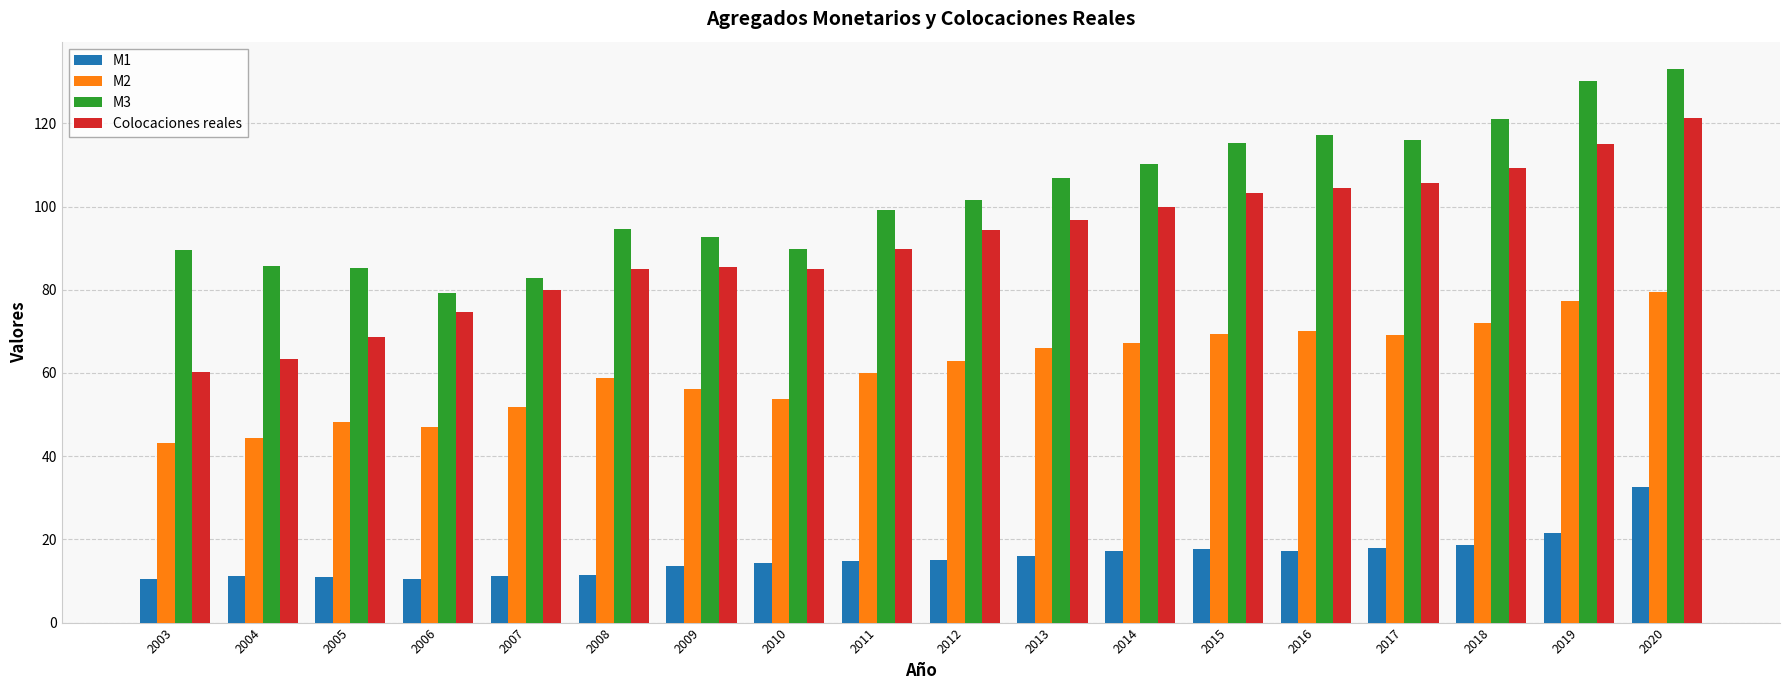

True or false: M2 has a value of 66.0 at 2013.

True